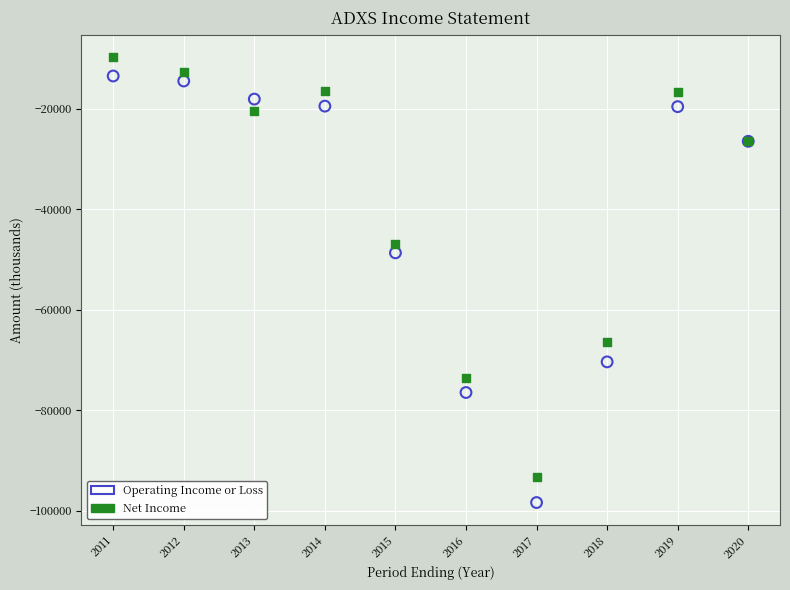

What is the X range (max minus min) for the scatter plot?

9